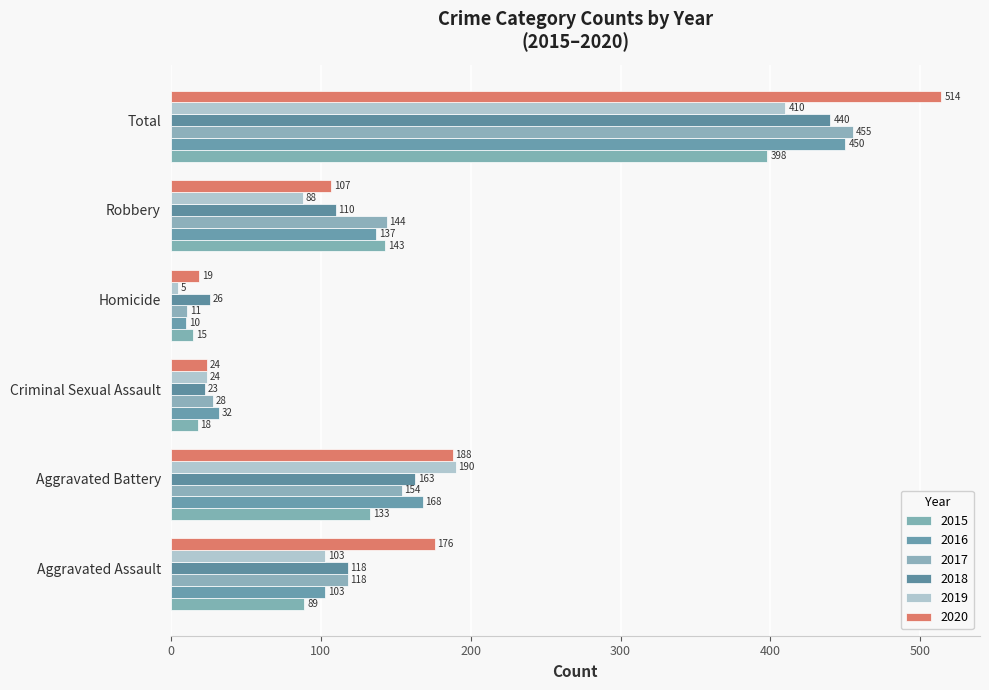

Which series has the largest total across all categories?

2020